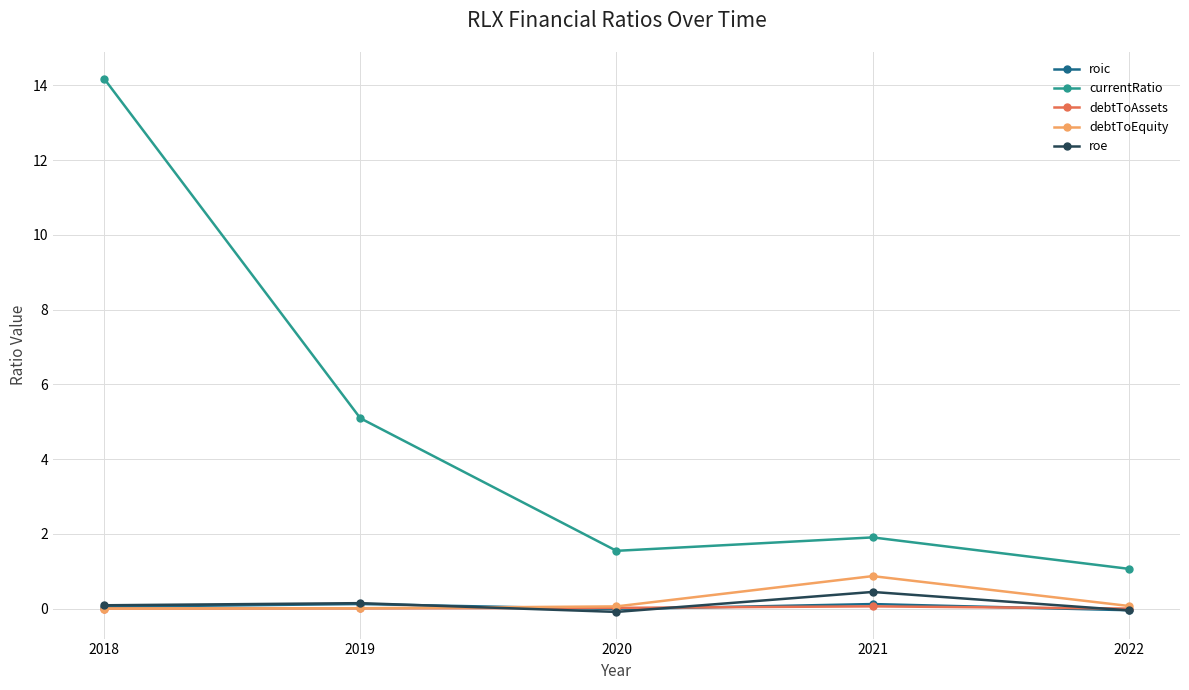

Which label corresponds to the largest value in the chart?

2018